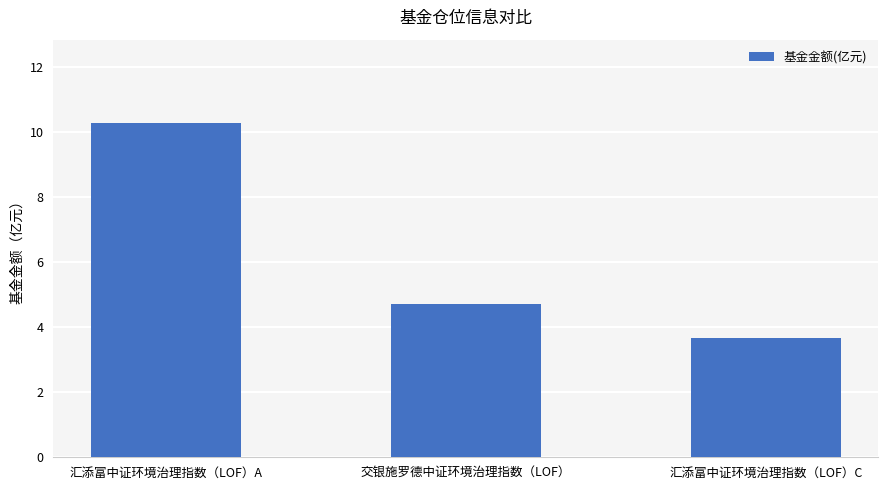

What is the average value?

6.2